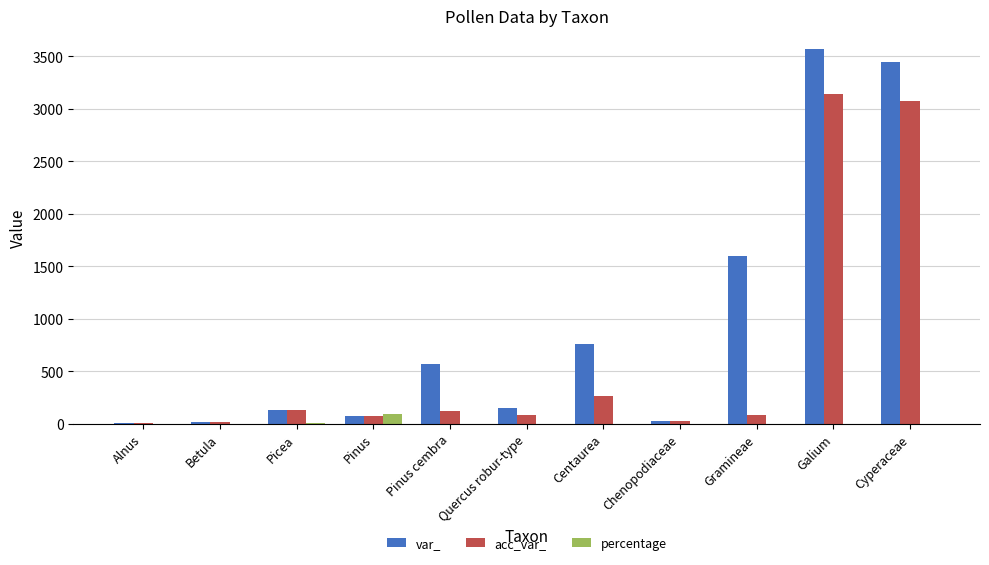

How many groups of bars are there?

11